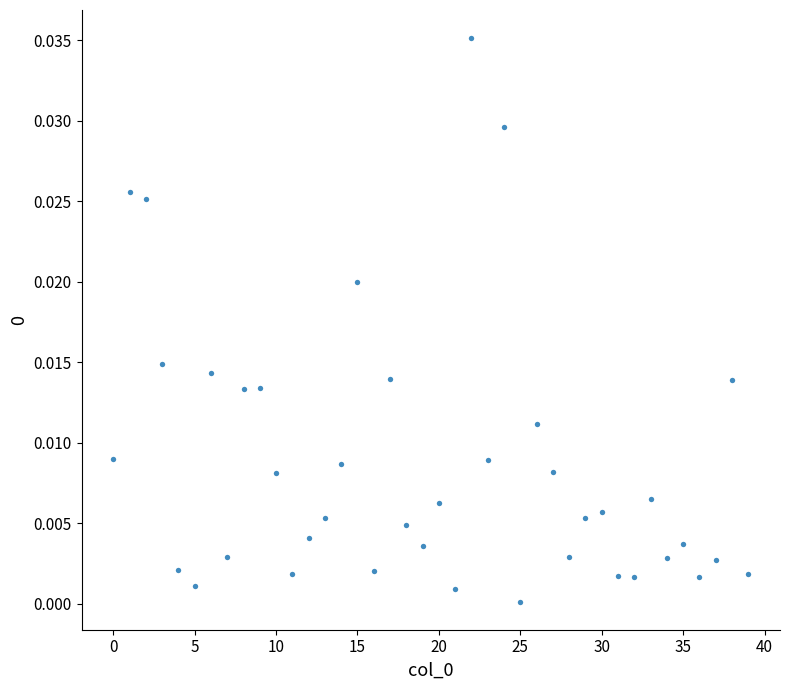

Count the number of points in this scatter plot.

40